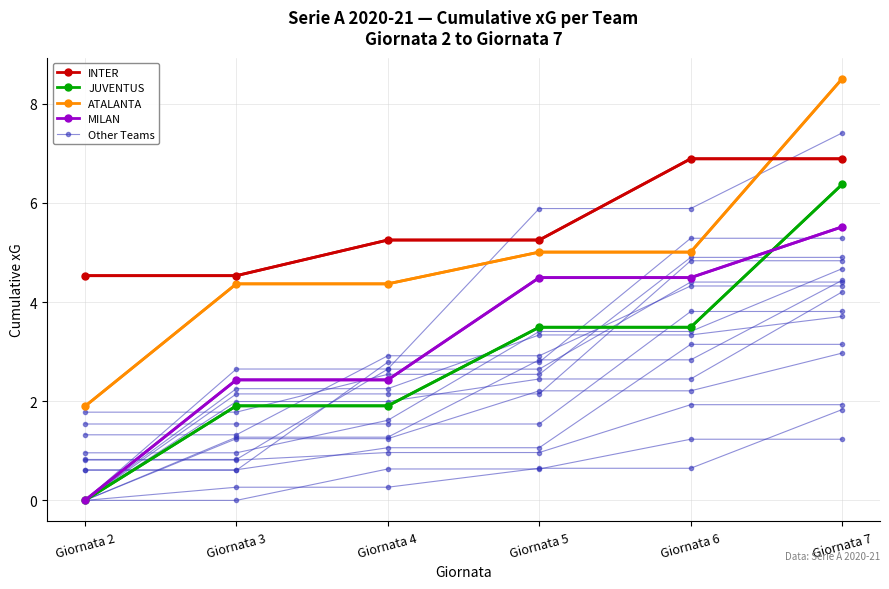

How many lines are shown in the chart?

20